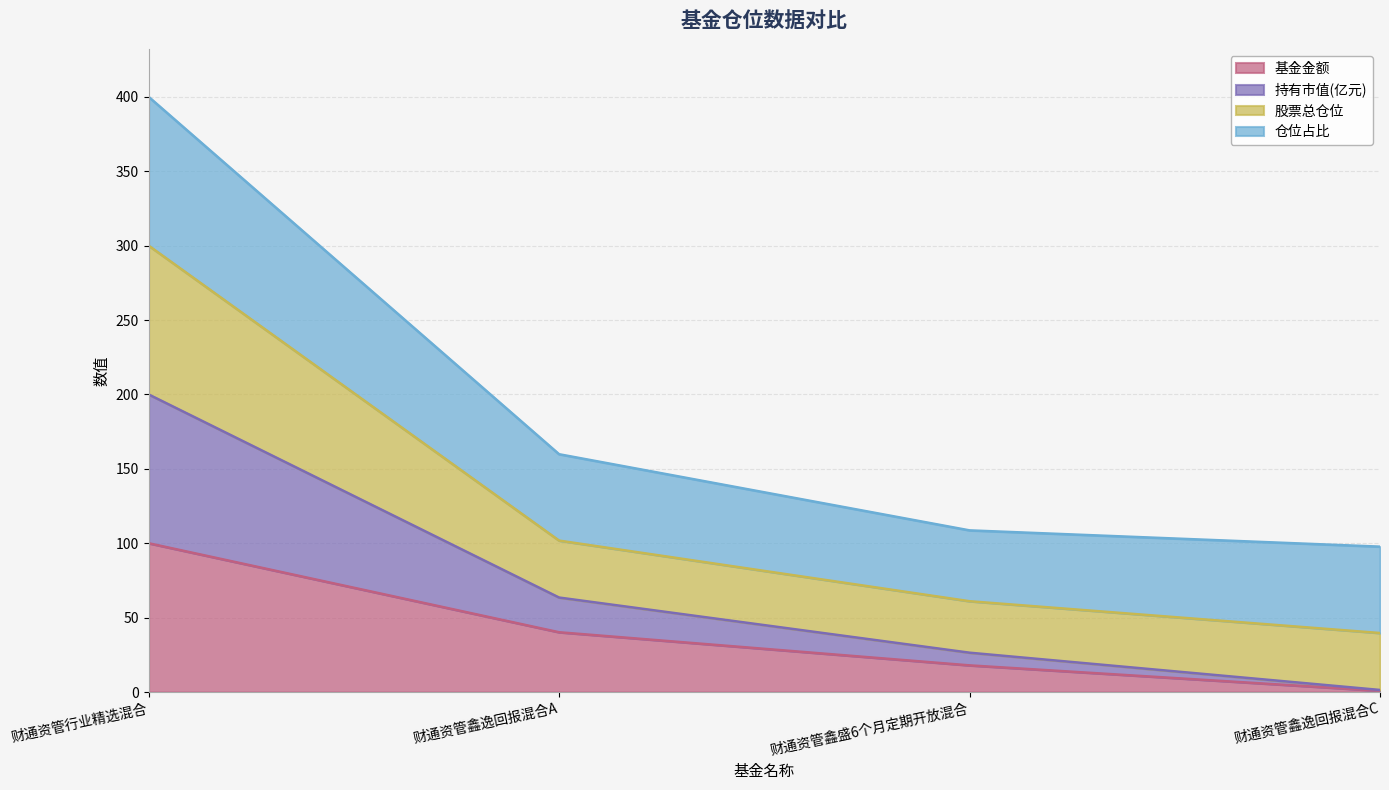

What value does the 基金金额 series have at 财通资管行业精选混合?

100.0